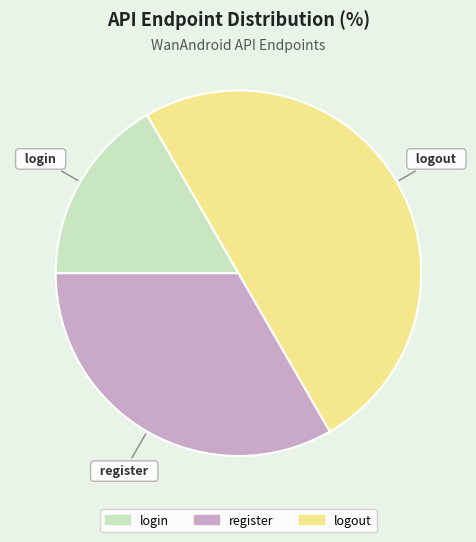

Between logout and register, which is larger?

logout